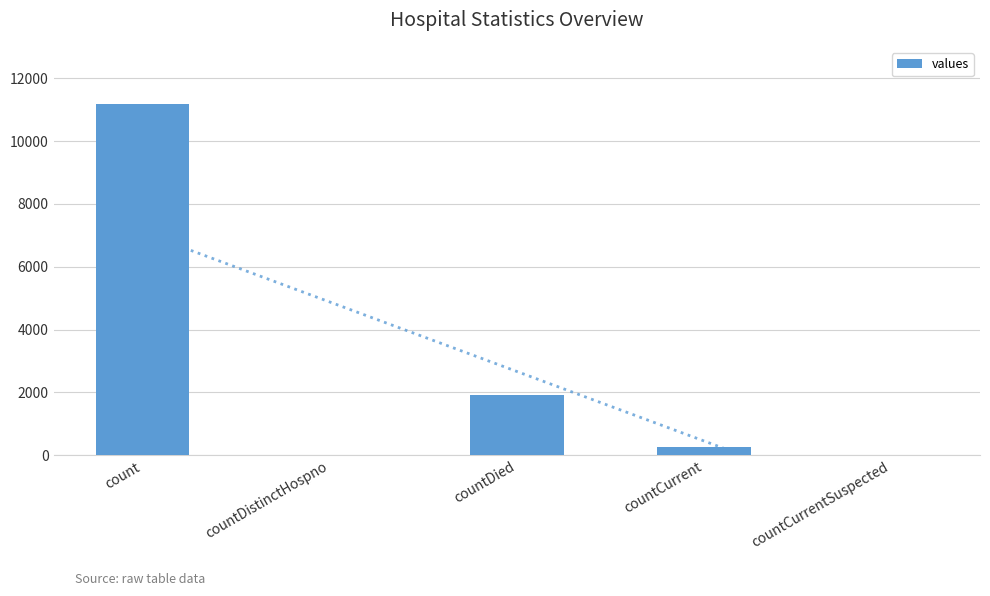

Which category has the lowest value across all series?

countDistinctHospno